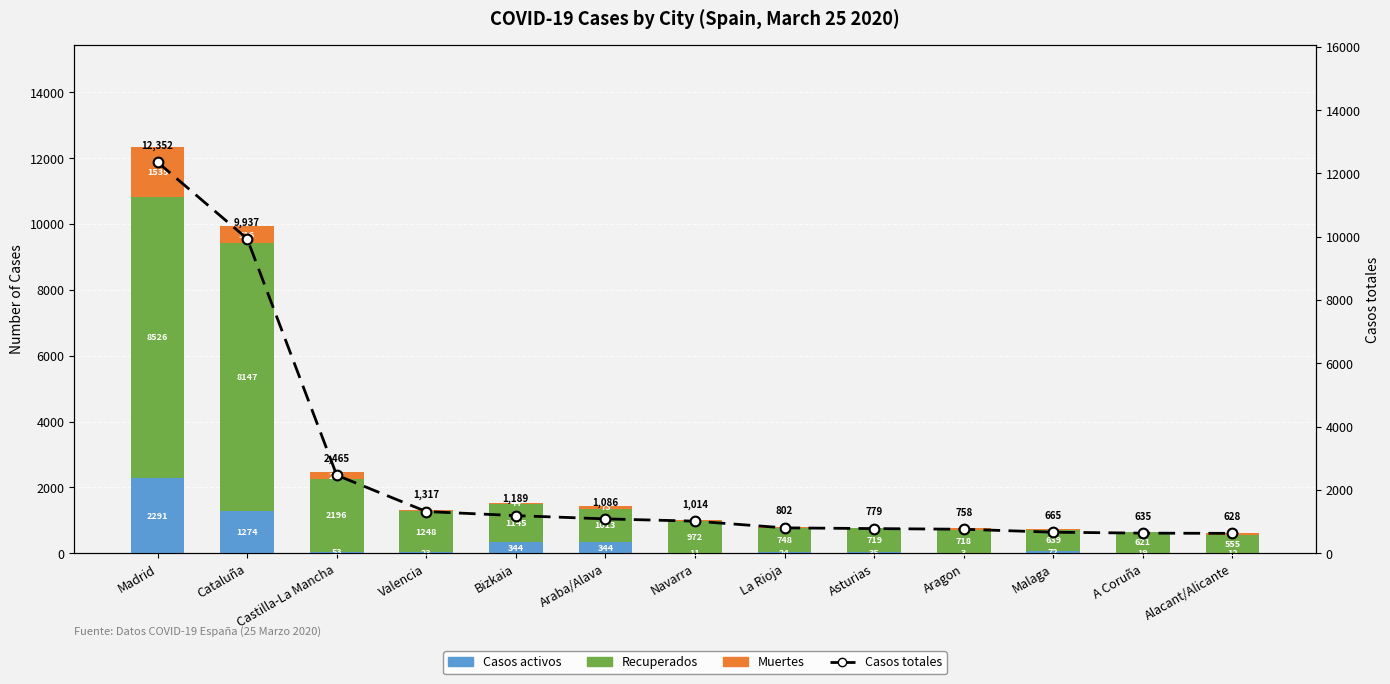

Is the value of Casos totales at Navarra greater than the value of Muertes at La Rioja?

Yes